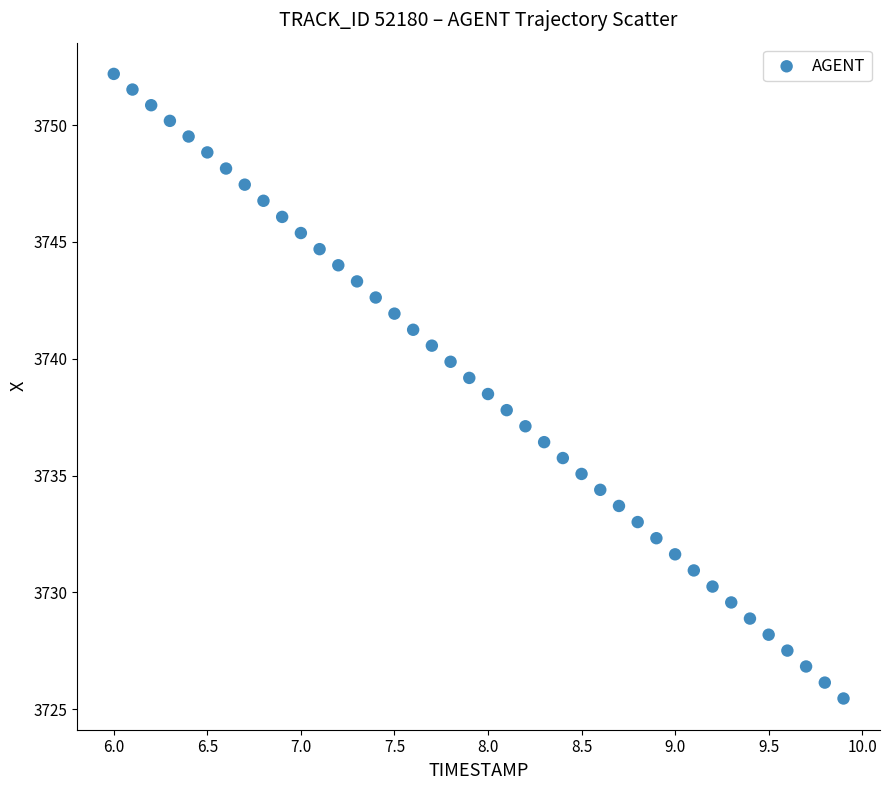

What is the range of X values (max minus min)?

3.9